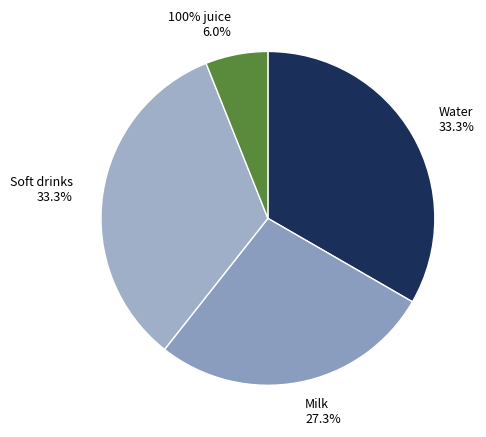

How many segments does this pie chart have?

4